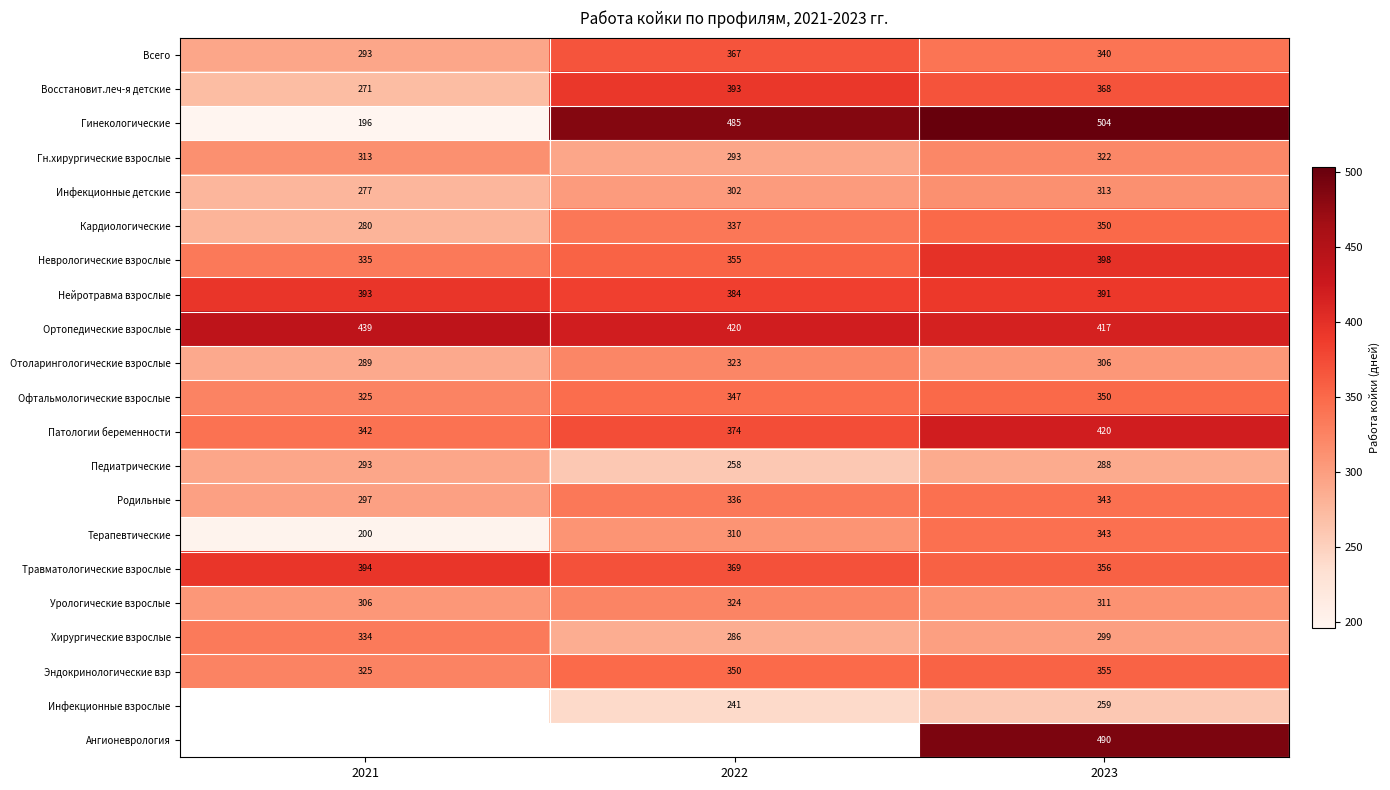

What is the difference between the Кардиологические values at 2023 and 2022?

13